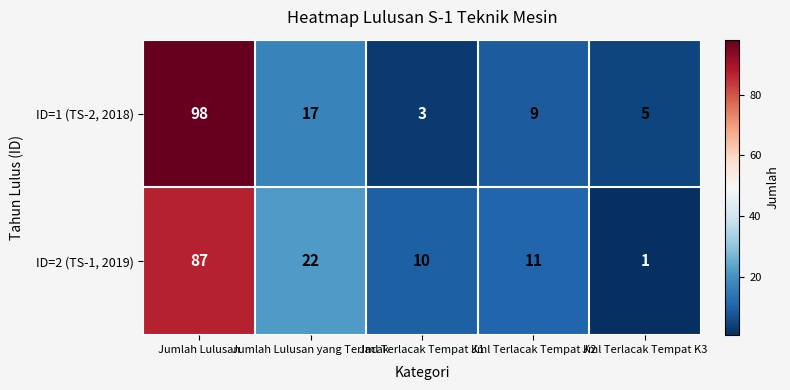

How many values in the ID=1 (TS-2, 2018) series are below 9?

2